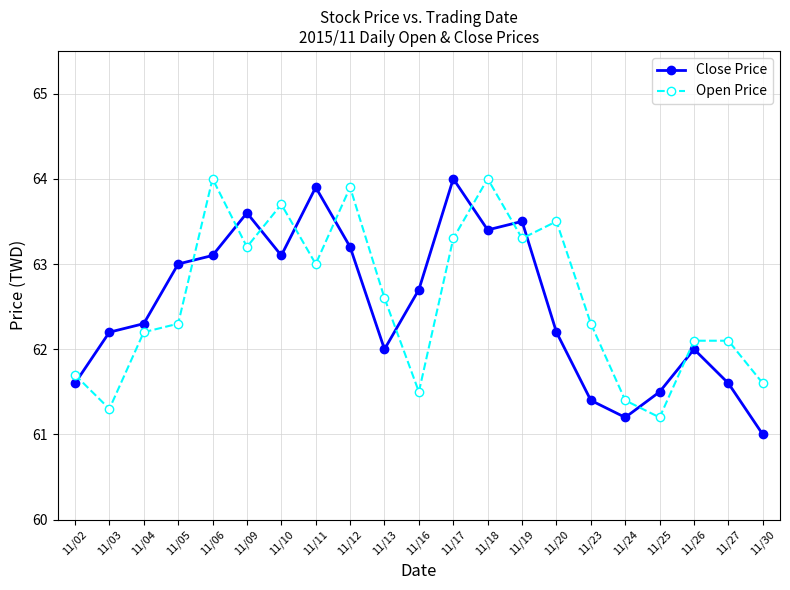

What is the minimum value shown in the chart?

61.0